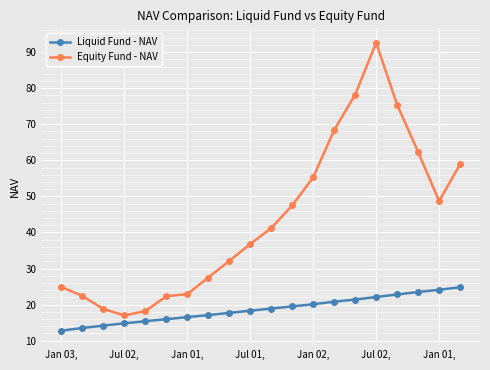

Which series has the largest total across all categories?

Equity Fund - NAV